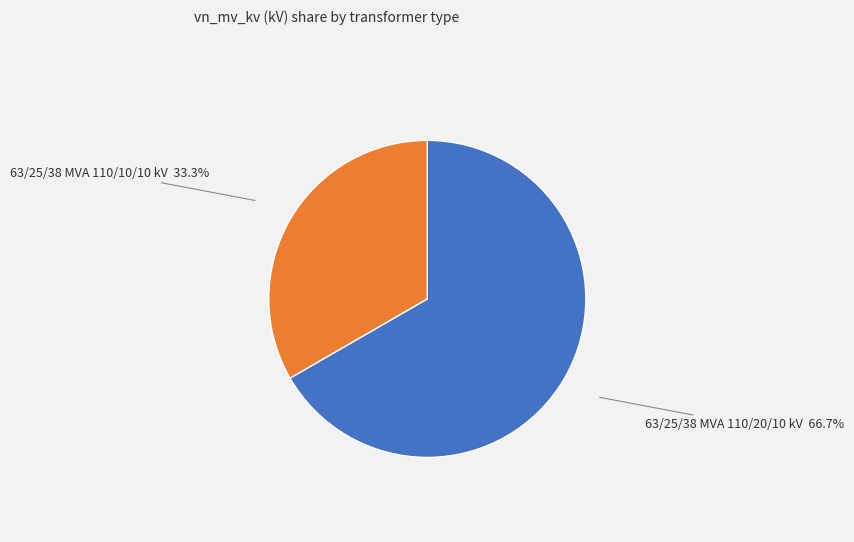

Which category has the smallest portion of the pie?

63/25/38 MVA 110/10/10 kV